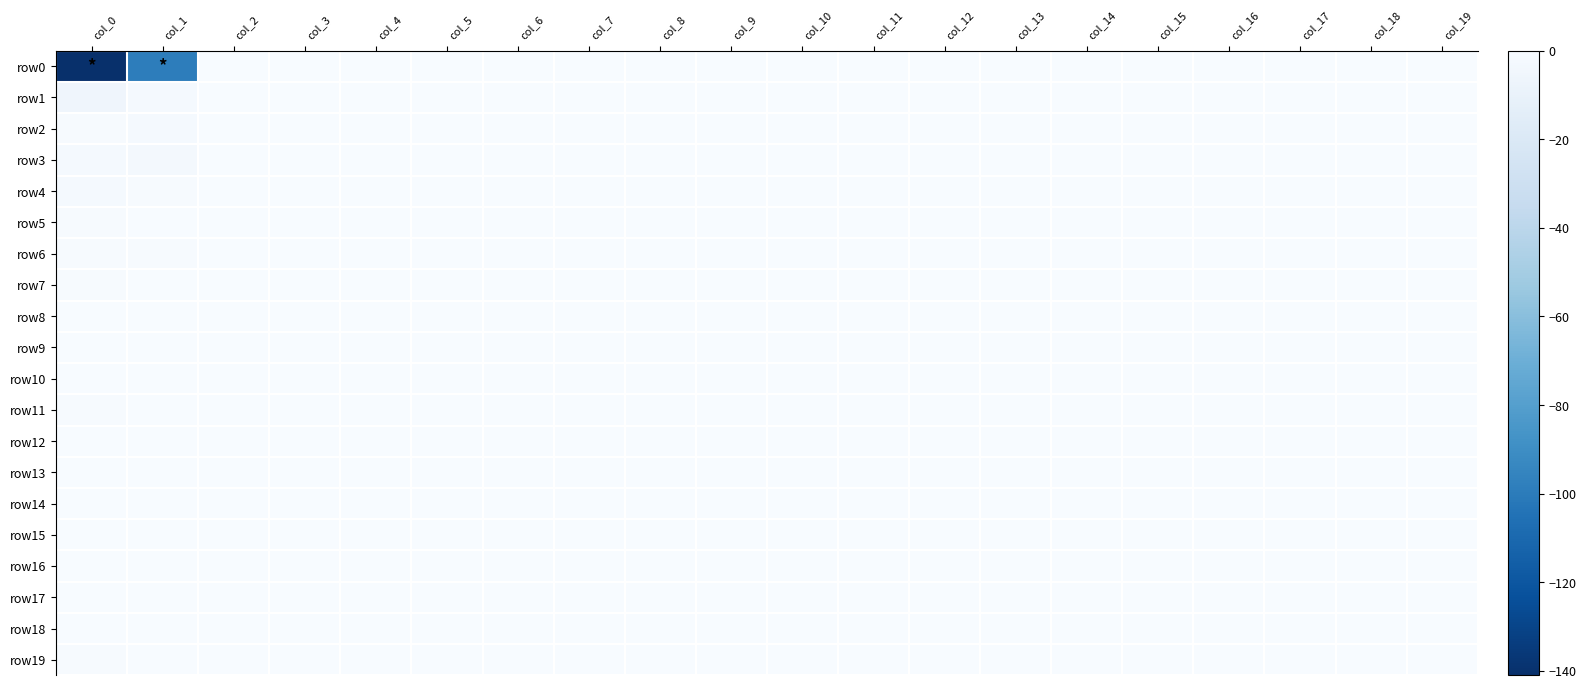

Reading left to right, what are all the values shown in this chart?

row0: col_0=-141	col_1=-99	col_2=0	col_3=0	col_4=0	col_5=0	col_6=0	col_7=0	col_8=0	col_9=0	col_10=0	col_11=0	col_12=0	col_13=0	col_14=0	col_15=0	col_16=0	col_17=0	col_18=0	col_19=0
row1: col_0=-6	col_1=-2	col_2=0	col_3=0	col_4=0	col_5=0	col_6=0	col_7=0	col_8=0	col_9=0	col_10=0	col_11=0	col_12=0	col_13=0	col_14=0	col_15=0	col_16=0	col_17=0	col_18=0	col_19=0
row2: col_0=-1	col_1=-2	col_2=0	col_3=0	col_4=0	col_5=0	col_6=0	col_7=0	col_8=0	col_9=0	col_10=0	col_11=0	col_12=0	col_13=0	col_14=0	col_15=0	col_16=0	col_17=0	col_18=0	col_19=0
row3: col_0=-2	col_1=-3	col_2=0	col_3=0	col_4=0	col_5=0	col_6=0	col_7=0	col_8=0	col_9=0	col_10=0	col_11=0	col_12=0	col_13=0	col_14=0	col_15=0	col_16=0	col_17=0	col_18=0	col_19=0
row4: col_0=-2	col_1=-1	col_2=0	col_3=0	col_4=0	col_5=0	col_6=0	col_7=0	col_8=0	col_9=0	col_10=0	col_11=0	col_12=0	col_13=0	col_14=0	col_15=0	col_16=0	col_17=0	col_18=0	col_19=0
row5: col_0=-1	col_1=0	col_2=0	col_3=0	col_4=0	col_5=0	col_6=0	col_7=0	col_8=0	col_9=0	col_10=0	col_11=0	col_12=0	col_13=0	col_14=0	col_15=0	col_16=0	col_17=0	col_18=0	col_19=0
row6: col_0=-1	col_1=-1	col_2=0	col_3=0	col_4=0	col_5=0	col_6=0	col_7=0	col_8=0	col_9=0	col_10=0	col_11=0	col_12=0	col_13=0	col_14=0	col_15=0	col_16=0	col_17=0	col_18=0	col_19=0
row7: col_0=-1	col_1=0	col_2=0	col_3=0	col_4=0	col_5=0	col_6=0	col_7=0	col_8=0	col_9=0	col_10=0	col_11=0	col_12=0	col_13=0	col_14=0	col_15=0	col_16=0	col_17=0	col_18=0	col_19=0
row8: col_0=0	col_1=0	col_2=0	col_3=0	col_4=0	col_5=0	col_6=0	col_7=0	col_8=0	col_9=0	col_10=0	col_11=0	col_12=0	col_13=0	col_14=0	col_15=0	col_16=0	col_17=0	col_18=0	col_19=0
row9: col_0=0	col_1=0	col_2=0	col_3=0	col_4=0	col_5=0	col_6=0	col_7=0	col_8=0	col_9=0	col_10=0	col_11=0	col_12=0	col_13=0	col_14=0	col_15=0	col_16=0	col_17=0	col_18=0	col_19=0
row10: col_0=0	col_1=0	col_2=0	col_3=0	col_4=0	col_5=0	col_6=0	col_7=0	col_8=0	col_9=0	col_10=0	col_11=0	col_12=0	col_13=0	col_14=0	col_15=0	col_16=0	col_17=0	col_18=0	col_19=0
row11: col_0=-1	col_1=0	col_2=0	col_3=0	col_4=0	col_5=0	col_6=0	col_7=0	col_8=0	col_9=0	col_10=0	col_11=0	col_12=0	col_13=0	col_14=0	col_15=0	col_16=0	col_17=0	col_18=0	col_19=0
row12: col_0=0	col_1=0	col_2=0	col_3=0	col_4=0	col_5=0	col_6=0	col_7=0	col_8=0	col_9=0	col_10=0	col_11=0	col_12=0	col_13=0	col_14=0	col_15=0	col_16=0	col_17=0	col_18=0	col_19=0
row13: col_0=0	col_1=0	col_2=0	col_3=0	col_4=0	col_5=0	col_6=0	col_7=0	col_8=0	col_9=0	col_10=0	col_11=0	col_12=0	col_13=0	col_14=0	col_15=0	col_16=0	col_17=0	col_18=0	col_19=0
row14: col_0=0	col_1=0	col_2=0	col_3=0	col_4=0	col_5=0	col_6=0	col_7=0	col_8=0	col_9=0	col_10=0	col_11=0	col_12=0	col_13=0	col_14=0	col_15=0	col_16=0	col_17=0	col_18=0	col_19=0
row15: col_0=0	col_1=0	col_2=0	col_3=0	col_4=0	col_5=0	col_6=0	col_7=0	col_8=0	col_9=0	col_10=0	col_11=0	col_12=0	col_13=0	col_14=0	col_15=0	col_16=0	col_17=0	col_18=0	col_19=0
row16: col_0=0	col_1=0	col_2=0	col_3=0	col_4=0	col_5=0	col_6=0	col_7=0	col_8=0	col_9=0	col_10=0	col_11=0	col_12=0	col_13=0	col_14=0	col_15=0	col_16=0	col_17=0	col_18=0	col_19=0
row17: col_0=0	col_1=0	col_2=0	col_3=0	col_4=0	col_5=0	col_6=0	col_7=0	col_8=0	col_9=0	col_10=0	col_11=0	col_12=0	col_13=0	col_14=0	col_15=0	col_16=0	col_17=0	col_18=0	col_19=0
row18: col_0=0	col_1=0	col_2=0	col_3=0	col_4=0	col_5=0	col_6=0	col_7=0	col_8=0	col_9=0	col_10=0	col_11=0	col_12=0	col_13=0	col_14=0	col_15=0	col_16=0	col_17=0	col_18=0	col_19=0
row19: col_0=-1	col_1=0	col_2=0	col_3=0	col_4=0	col_5=0	col_6=0	col_7=0	col_8=0	col_9=0	col_10=0	col_11=0	col_12=0	col_13=0	col_14=0	col_15=0	col_16=0	col_17=0	col_18=0	col_19=0